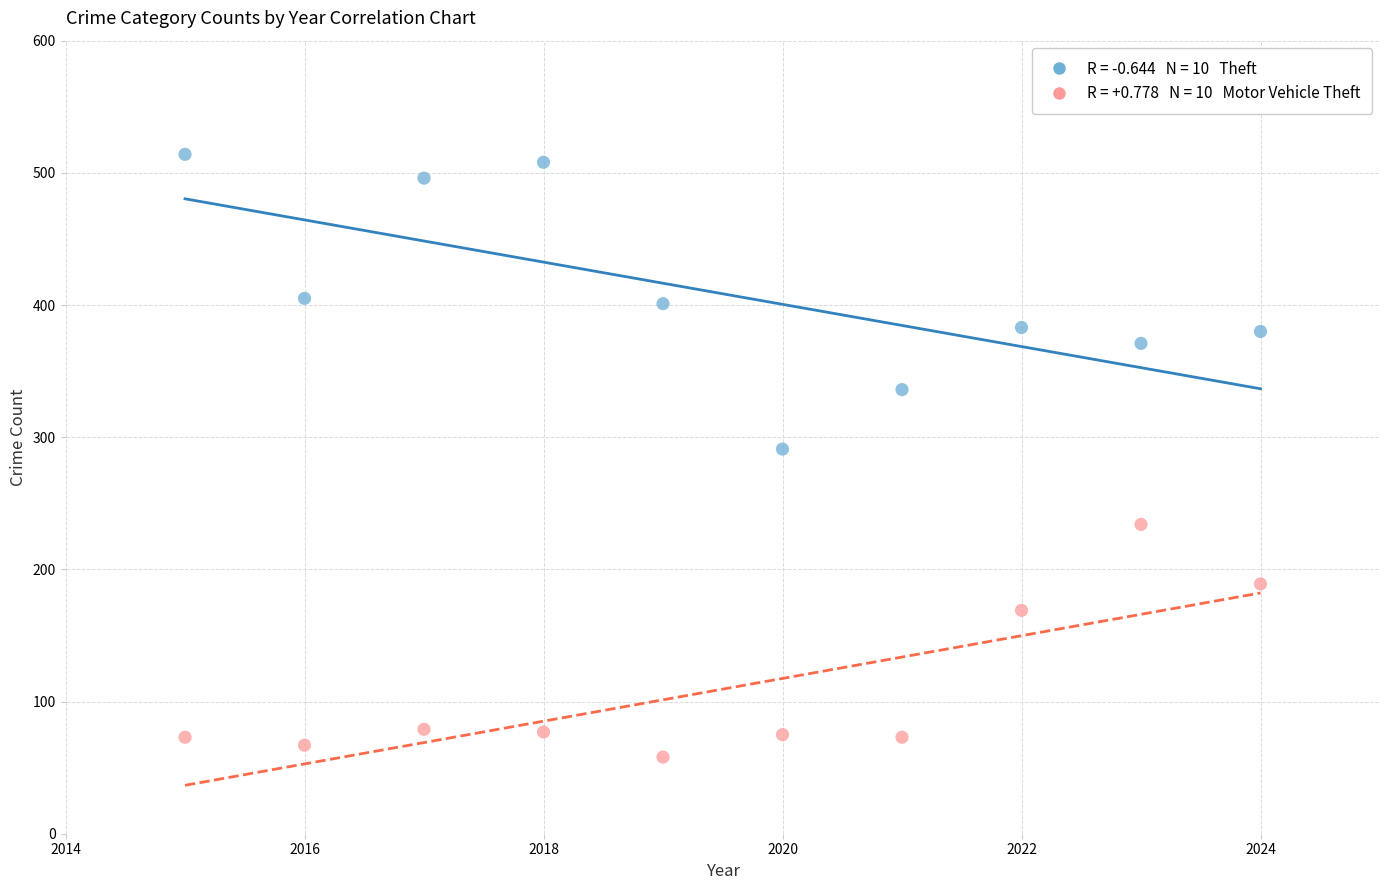

Across all data points, what is the range of Y values (max minus min)?

456